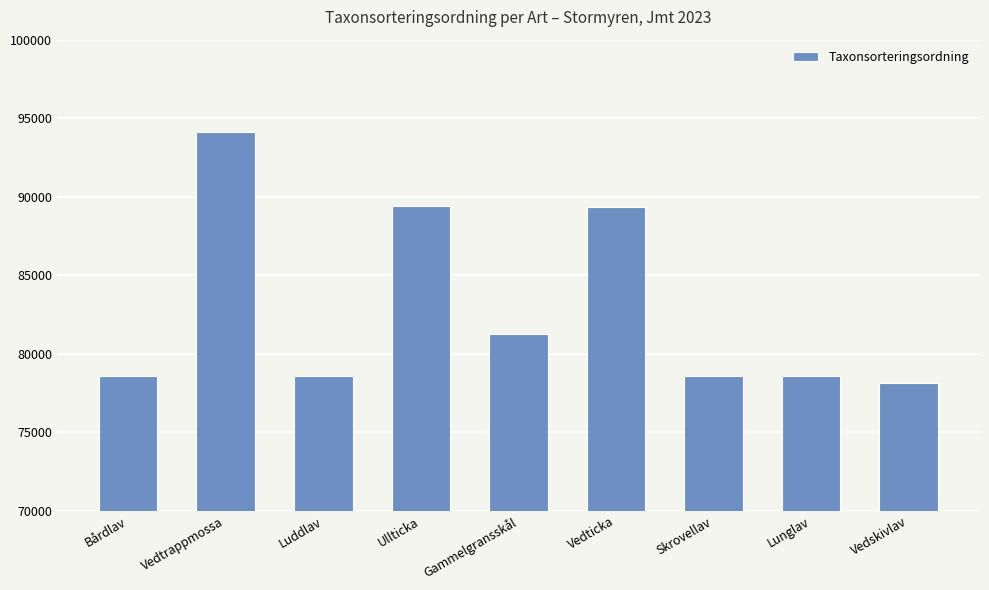

What is the label of the 5th bar from the left?

Gammelgransskål